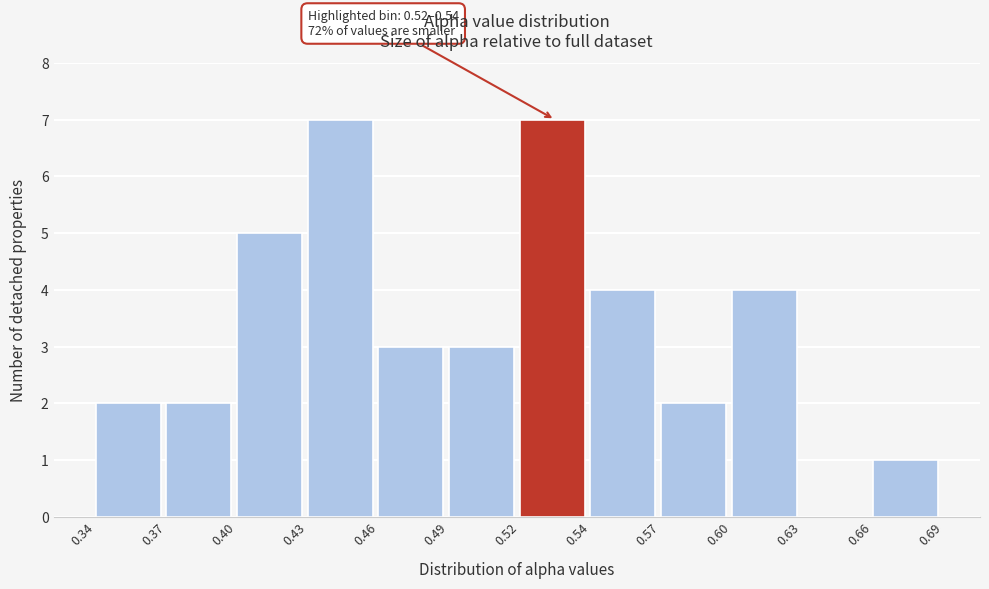

Reading left to right, list all the values displayed in this chart.

0.34=2	0.37=2	0.40=5	0.43=7	0.46=3	0.49=3	0.52=7	0.54=4	0.57=2	0.60=4	0.63=0	0.66=1